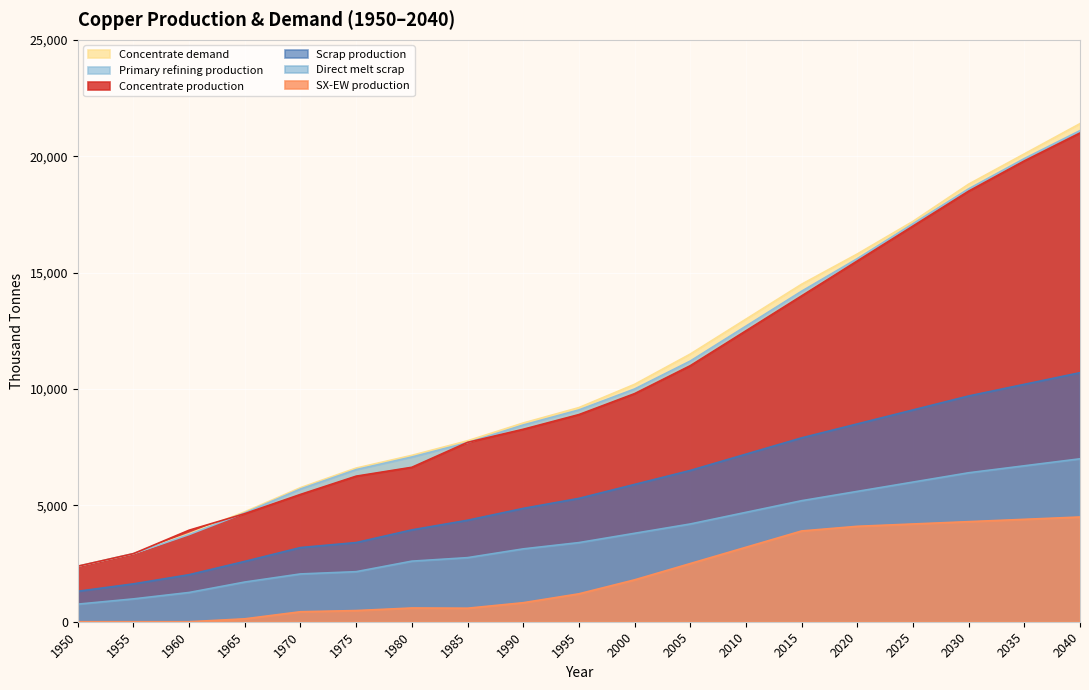

Reading right to left, list all the values displayed in this chart.

Concentrate production: 2040=21000.0	2035=19800.0	2030=18500.0	2025=17000.0	2020=15500.0	2015=14000.0	2010=12500.0	2005=11000.0	2000=9800.0	1995=8900.0	1990=8268.6	1985=7706.8	1980=6636.1	1975=6254.7	1970=5470.3	1965=4643.5	1960=3933.3	1955=2926.2	1950=2385.7
SX-EW production: 2040=4500.0	2035=4400.0	2030=4300.0	2025=4200.0	2020=4100.0	2015=3900.0	2010=3200.0	2005=2500.0	2000=1800.0	1995=1200.0	1990=817.4	1985=581.2	1980=590.9	1975=480.3	1970=429.7	1965=125.5	1960=0.0	1955=0.0	1950=0.0
Concentrate demand: 2040=21400.0	2035=20100.0	2030=18800.0	2025=17200.0	2020=15800.0	2015=14500.0	2010=13000.0	2005=11500.0	2000=10200.0	1995=9200.0	1990=8538.1	1985=7774.8	1980=7149.1	1975=6601.9	1970=5760.6	1965=4723.2	1960=3784.0	1955=2926.2	1950=2385.7
Primary refining production: 2040=21100.0	2035=19900.0	2030=18600.0	2025=17100.0	2020=15600.0	2015=14200.0	2010=12700.0	2005=11200.0	2000=10000.0	1995=9100.0	1990=8452.7	1985=7697.0	1980=7077.6	1975=6535.9	1970=5703.0	1965=4675.9	1960=3746.1	1955=2926.2	1950=2385.7
Scrap production: 2040=10700.0	2035=10200.0	2030=9700.0	2025=9100.0	2020=8500.0	2015=7900.0	2010=7200.0	2005=6500.0	2000=5900.0	1995=5300.0	1990=4869.5	1985=4360.8	1980=3946.5	1975=3401.8	1970=3186.9	1965=2593.1	1960=2021.8	1955=1627.9	1950=1308.7
Direct melt scrap: 2040=7000.0	2035=6700.0	2030=6400.0	2025=6000.0	2020=5600.0	2015=5200.0	2010=4700.0	2005=4200.0	2000=3800.0	1995=3400.0	1990=3130.0	1985=2753.6	1980=2603.1	1975=2150.8	1970=2053.6	1965=1705.9	1960=1257.2	1955=981.9	1950=756.1